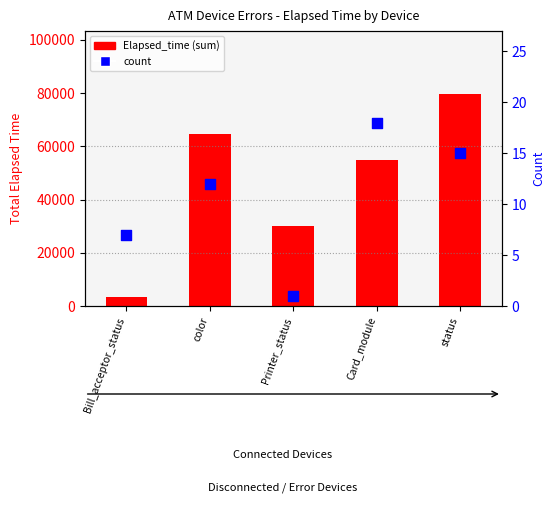

Is the value of Elapsed_time (sum) at color greater than the value of count at Printer_status?

Yes